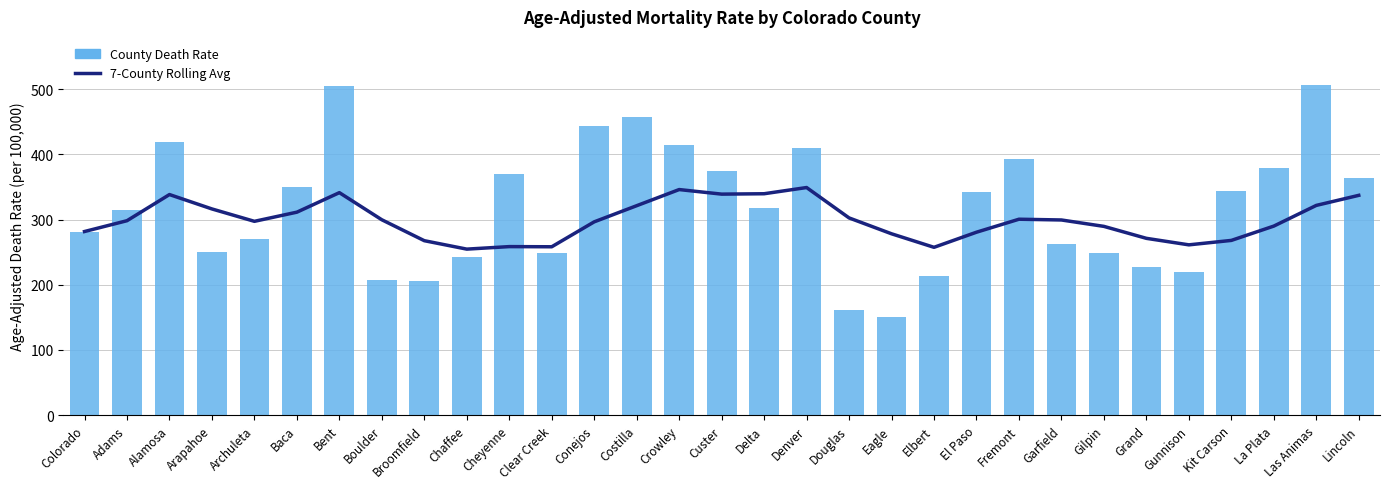

Reading left to right, extract all data points from this chart.

7-County Rolling Avg: 281.6	298.2	338.3	316.2	297.2	311.3	341.2	299.6	267.5	254.6	258.5	258.2	296.4	321.2	345.9	338.9	339.5	349.0	302.4	278.1	257.4	280.5	300.4	299.3	289.5	271.1	261.2	268.0	289.9	321.6	337.1
County Death Rate: 281.6	314.8	418.6	249.9	270.9	349.9	505.4	207.0	205.0	242.9	370.4	248.1	442.7	457.7	414.0	374.0	317.6	409.3	162.0	150.8	212.7	342.3	392.9	262.9	248.7	226.9	219.2	343.0	378.4	506.4	363.4